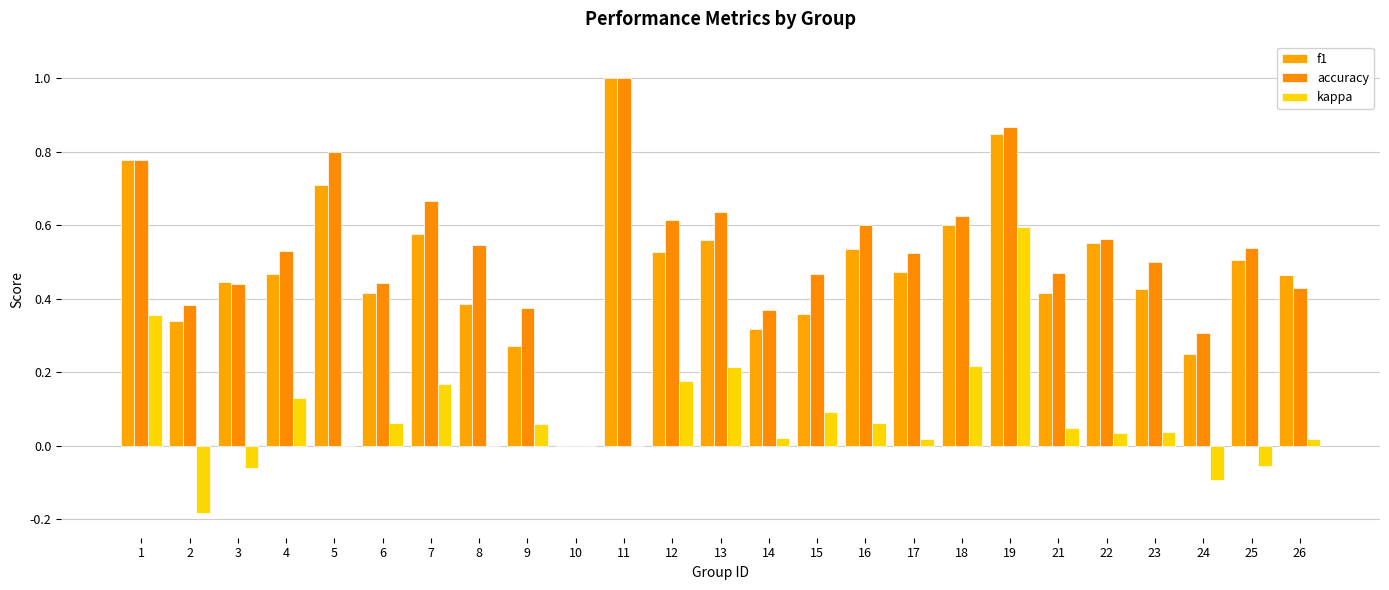

What is the total value across all series at 3?

0.8